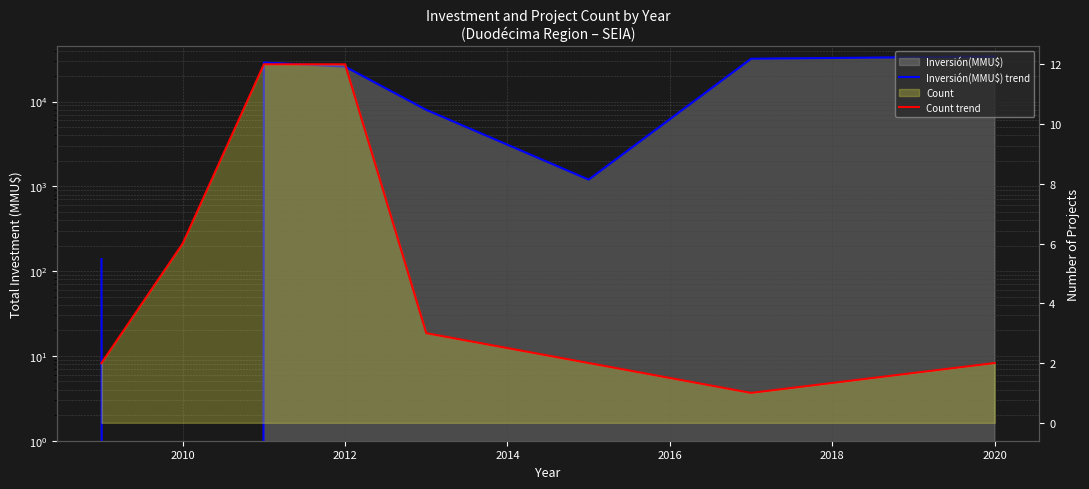

How many values in the Count trend series are below 3?

4